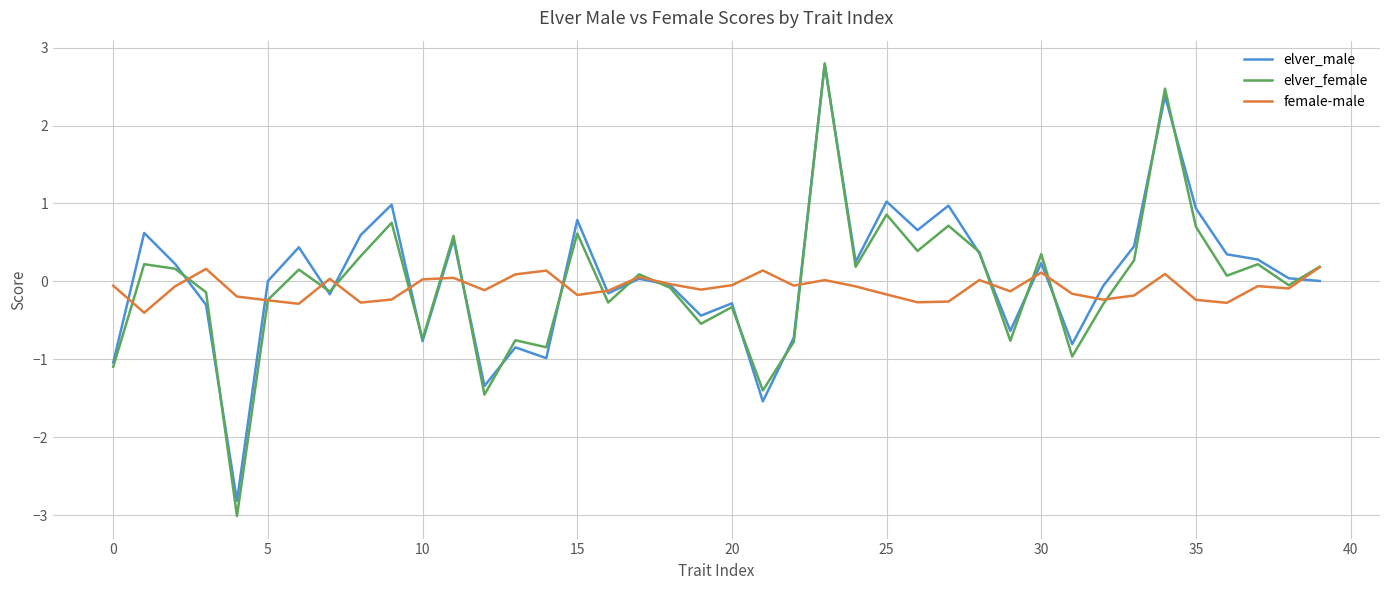

What is the smallest value displayed?

-3.0